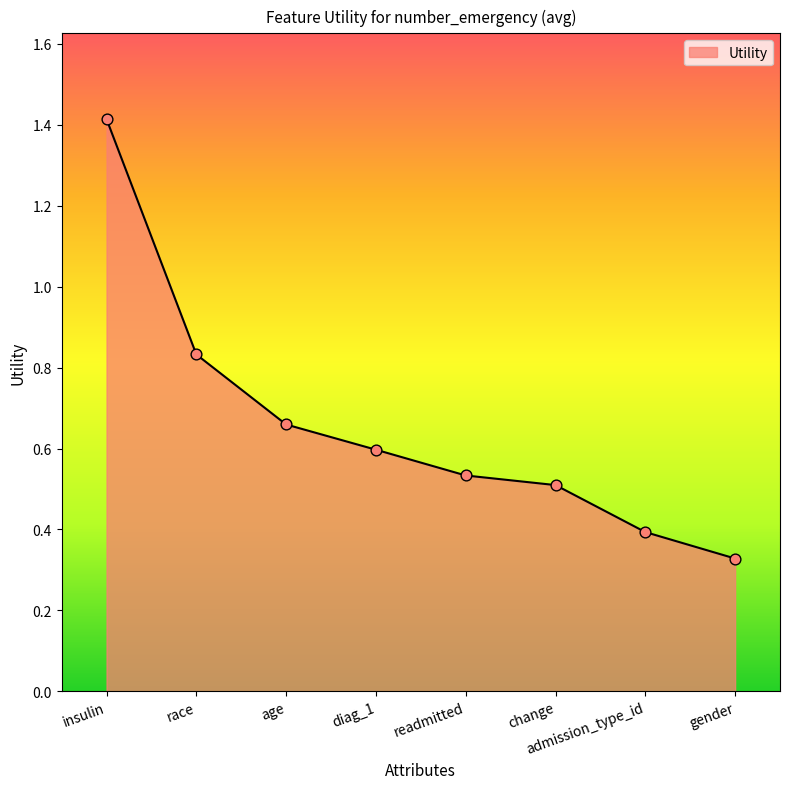

Between readmitted and gender, which is larger?

readmitted